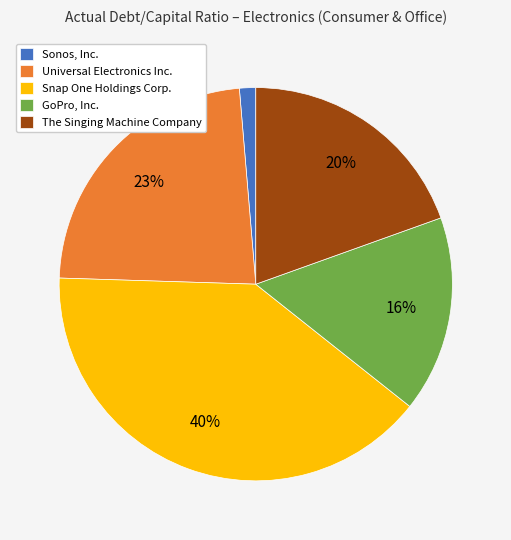

To the nearest percent, what is the average slice percentage?

20%